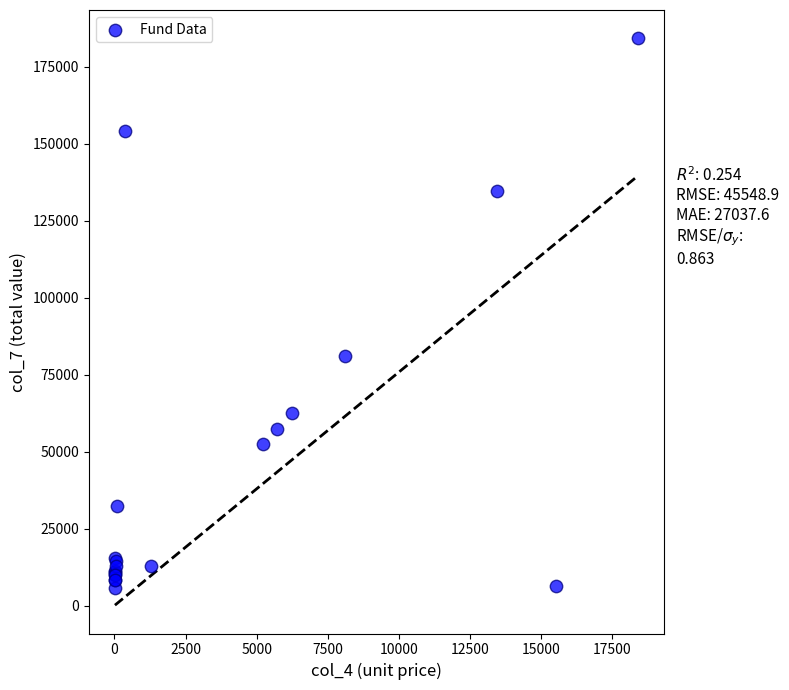

What Y value in the scatter plot is closest to 94919?

81041